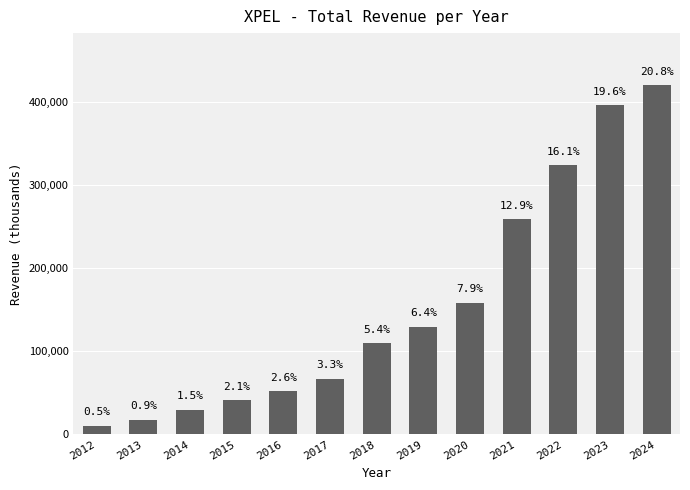

Reading right to left, transcribe all the data shown in this chart.

2024=420400	2023=396300	2022=324000	2021=259300	2020=158900	2019=129900	2018=109900	2017=67300	2016=51800	2015=41500	2014=29600	2013=17900	2012=10700